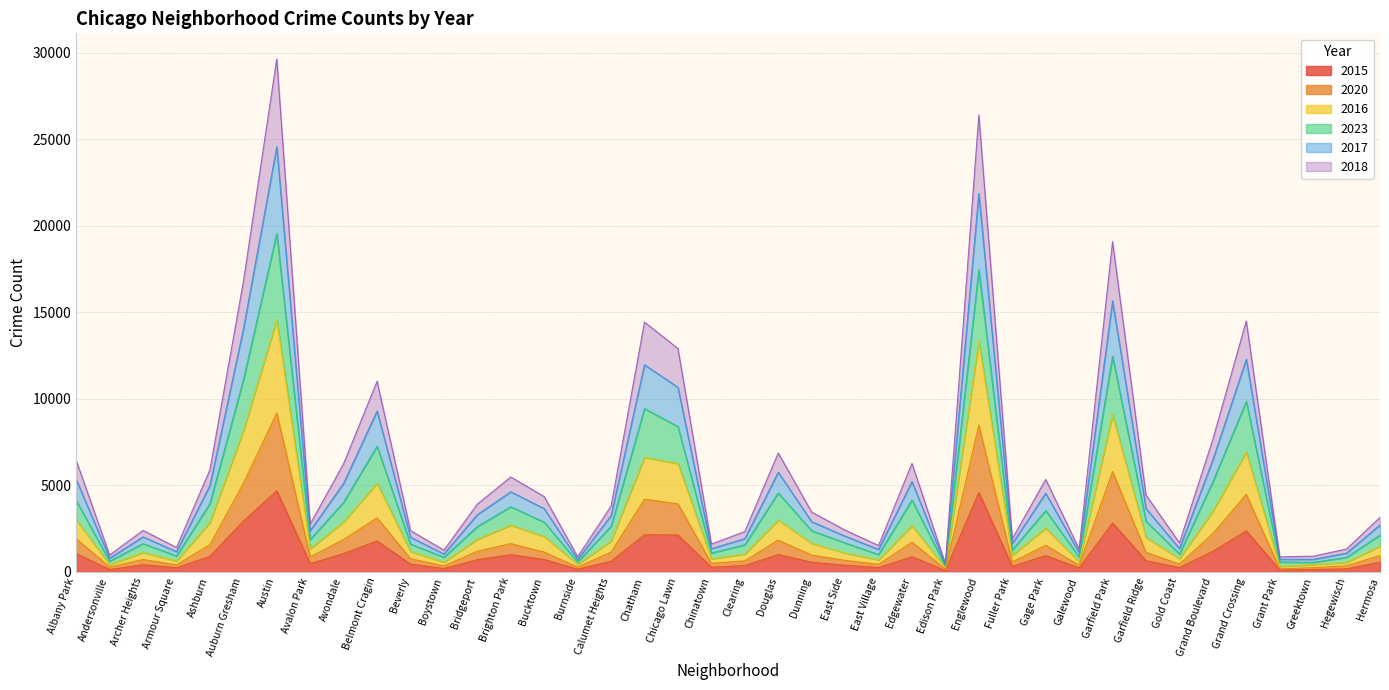

Reading left to right, what are all the values shown in this chart?

2015: Albany Park=1056	Andersonville=130	Archer Heights=414	Armour Square=238	Ashburn=894	Auburn Gresham=2931	Austin=4681	Avalon Park=474	Avondale=1058	Belmont Cragin=1783	Beverly=448	Boystown=192	Bridgeport=703	Brighton Park=990	Bucktown=714	Burnside=150	Calumet Heights=616	Chatham=2146	Chicago Lawn=2126	Chinatown=266	Clearing=365	Douglas=997	Dunning=556	East Side=381	East Village=247	Edgewater=869	Edison Park=72	Englewood=4580	Fuller Park=313	Gage Park=939	Galewood=227	Garfield Park=2821	Garfield Ridge=644	Gold Coast=253	Grand Boulevard=1185	Grand Crossing=2365	Grant Park=112	Greektown=138	Hegewisch=171	Hermosa=565
2020: Albany Park=1917	Andersonville=275	Archer Heights=712	Armour Square=406	Ashburn=1572	Auburn Gresham=5109	Austin=9180	Avalon Park=868	Avondale=1874	Belmont Cragin=3118	Beverly=760	Boystown=345	Bridgeport=1192	Brighton Park=1632	Bucktown=1143	Burnside=274	Calumet Heights=1145	Chatham=4200	Chicago Lawn=3931	Chinatown=499	Clearing=636	Douglas=1836	Dunning=967	East Side=664	East Village=434	Edgewater=1719	Edison Park=144	Englewood=8472	Fuller Park=571	Gage Park=1539	Galewood=377	Garfield Park=5797	Garfield Ridge=1126	Gold Coast=448	Grand Boulevard=2215	Grand Crossing=4476	Grant Park=172	Greektown=243	Hegewisch=352	Hermosa=942
2016: Albany Park=3001	Andersonville=424	Archer Heights=1122	Armour Square=632	Ashburn=2856	Auburn Gresham=8140	Austin=14560	Avalon Park=1337	Avondale=2889	Belmont Cragin=5124	Beverly=1173	Boystown=561	Bridgeport=1891	Brighton Park=2699	Bucktown=2044	Burnside=433	Calumet Heights=1789	Chatham=6616	Chicago Lawn=6259	Chinatown=756	Clearing=1032	Douglas=2988	Dunning=1656	East Side=1089	East Village=698	Edgewater=2666	Edison Park=247	Englewood=13327	Fuller Park=958	Gage Park=2531	Galewood=578	Garfield Park=9094	Garfield Ridge=1993	Gold Coast=768	Grand Boulevard=3507	Grand Crossing=6925	Grant Park=313	Greektown=422	Hegewisch=551	Hermosa=1493
2023: Albany Park=4118	Andersonville=621	Archer Heights=1635	Armour Square=920	Ashburn=3945	Auburn Gresham=11083	Austin=19544	Avalon Park=1875	Avondale=4023	Belmont Cragin=7257	Beverly=1605	Boystown=848	Bridgeport=2618	Brighton Park=3762	Bucktown=2868	Burnside=576	Calumet Heights=2636	Chatham=9432	Chicago Lawn=8391	Chinatown=1088	Clearing=1566	Douglas=4559	Dunning=2377	East Side=1672	East Village=1002	Edgewater=4152	Edison Park=315	Englewood=17444	Fuller Park=1269	Gage Park=3539	Galewood=862	Garfield Park=12449	Garfield Ridge=2923	Gold Coast=1034	Grand Boulevard=5209	Grand Crossing=9852	Grant Park=573	Greektown=549	Hegewisch=841	Hermosa=2129
2017: Albany Park=5344	Andersonville=790	Archer Heights=2021	Armour Square=1168	Ashburn=4990	Auburn Gresham=14008	Austin=24560	Avalon Park=2376	Avondale=5117	Belmont Cragin=9293	Beverly=2002	Boystown=1035	Bridgeport=3306	Brighton Park=4625	Bucktown=3651	Burnside=720	Calumet Heights=3250	Chatham=11963	Chicago Lawn=10657	Chinatown=1339	Clearing=1920	Douglas=5754	Dunning=2899	East Side=2065	East Village=1297	Edgewater=5218	Edison Park=401	Englewood=21854	Fuller Park=1628	Gage Park=4544	Galewood=1120	Garfield Park=15648	Garfield Ridge=3657	Gold Coast=1342	Grand Boulevard=6468	Grand Crossing=12280	Grant Park=726	Greektown=722	Hegewisch=1082	Hermosa=2714
2018: Albany Park=6441	Andersonville=972	Archer Heights=2394	Armour Square=1410	Ashburn=5897	Auburn Gresham=16748	Austin=29628	Avalon Park=2767	Avondale=6251	Belmont Cragin=11009	Beverly=2385	Boystown=1255	Bridgeport=3915	Brighton Park=5484	Bucktown=4347	Burnside=877	Calumet Heights=3794	Chatham=14429	Chicago Lawn=12901	Chinatown=1606	Clearing=2327	Douglas=6869	Dunning=3454	East Side=2410	East Village=1523	Edgewater=6269	Edison Park=472	Englewood=26395	Fuller Park=1912	Gage Park=5343	Galewood=1317	Garfield Park=19076	Garfield Ridge=4434	Gold Coast=1680	Grand Boulevard=7659	Grand Crossing=14490	Grant Park=866	Greektown=905	Hegewisch=1322	Hermosa=3150